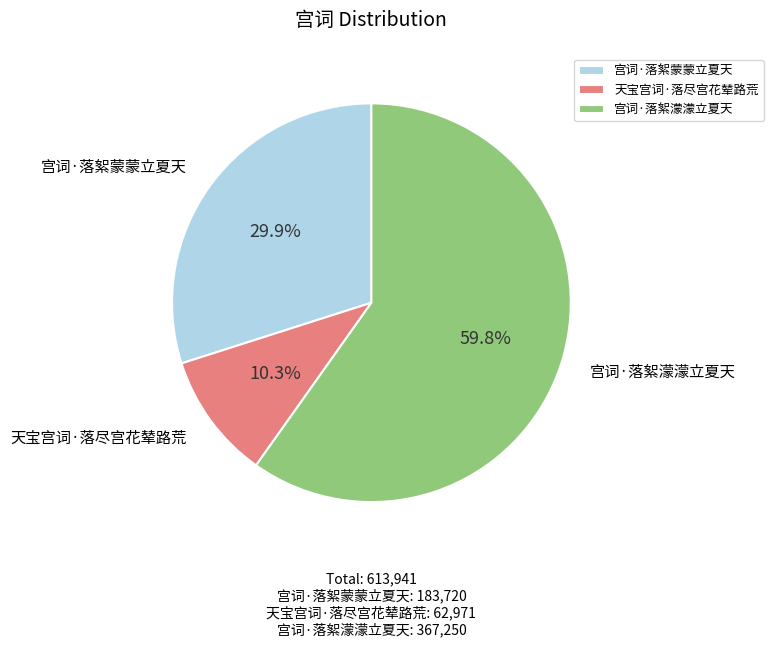

Does 宫词·落絮濛濛立夏天 represent more than half of the total?

Yes